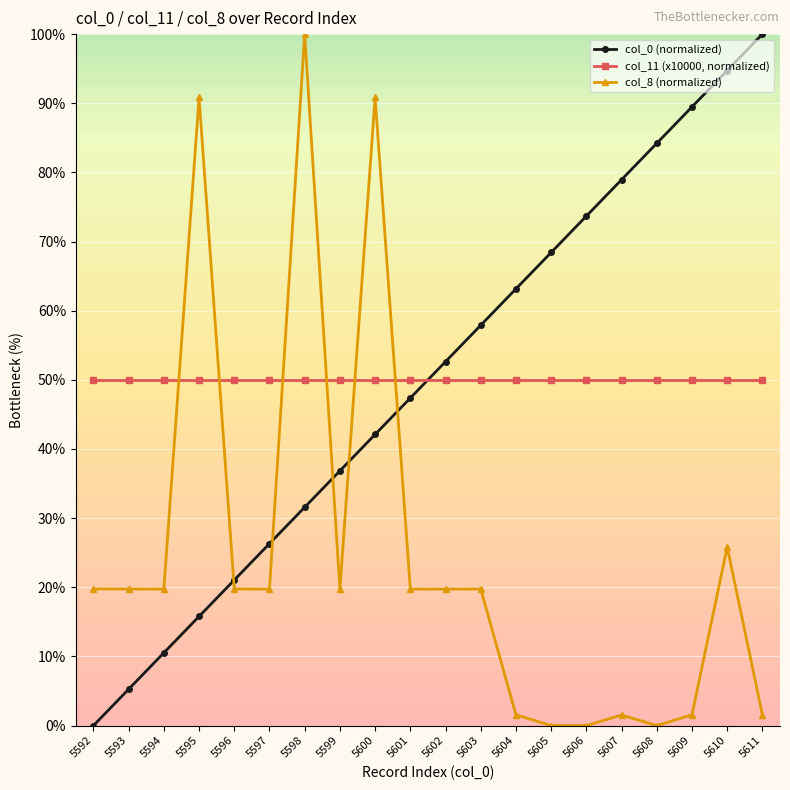

True or false: col_11 (x10000, normalized) has a value of 50.0 at 5598.

True